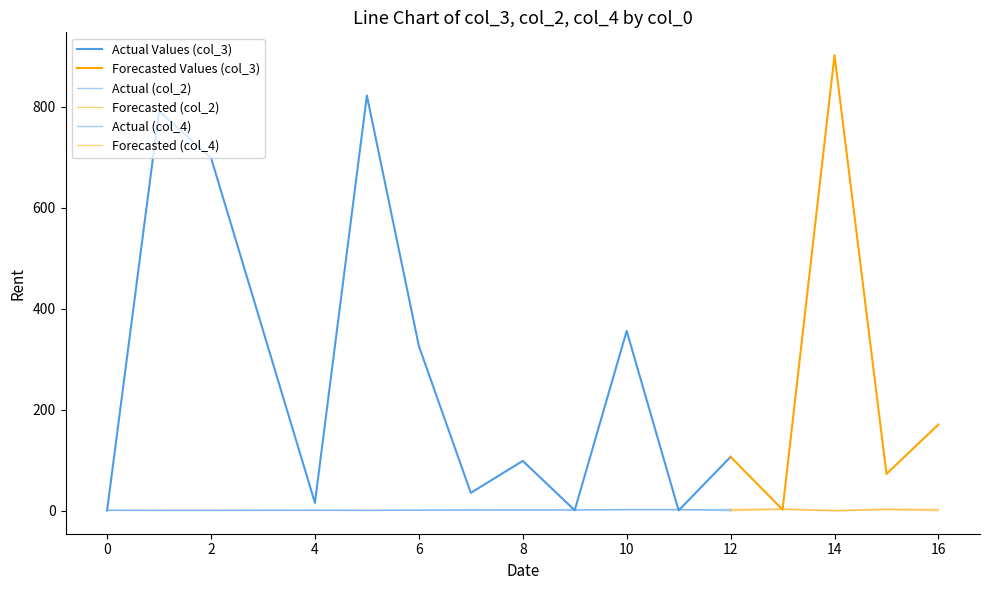

What value does the col_4 series have at 14?

2